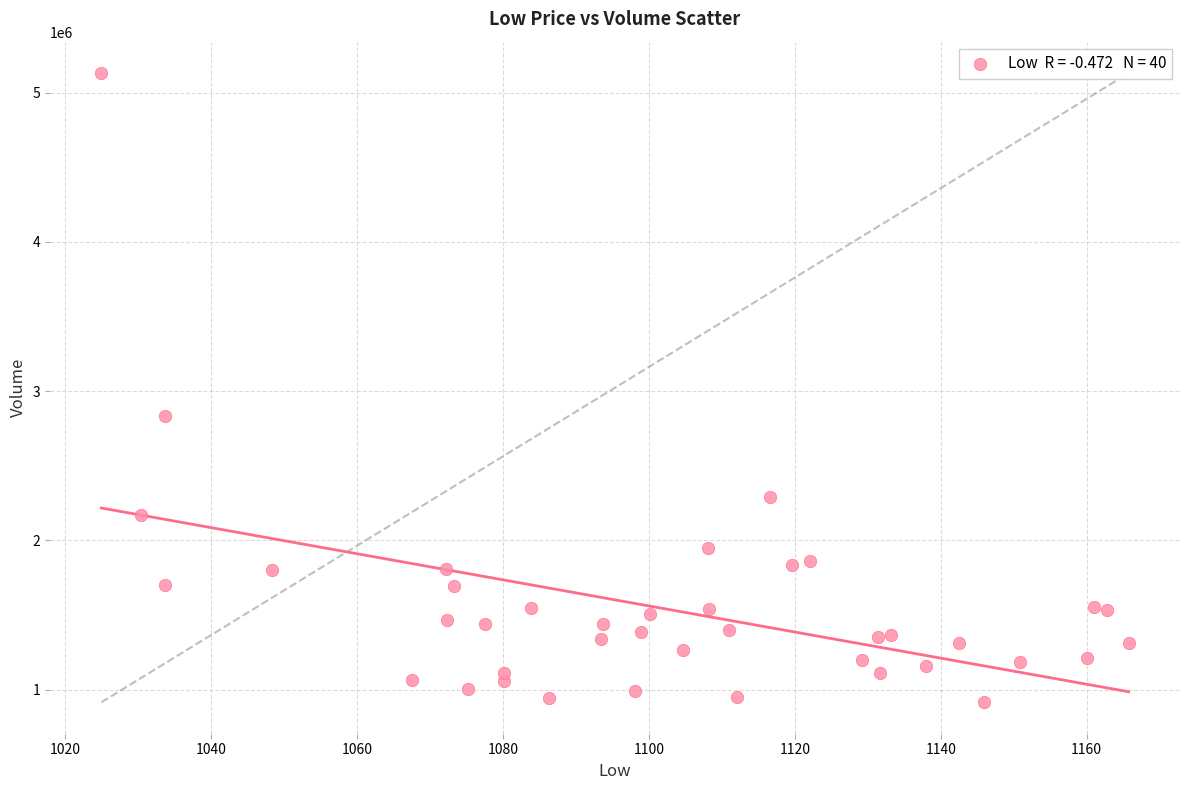

What is the range of Y values (max minus min)?

4216100